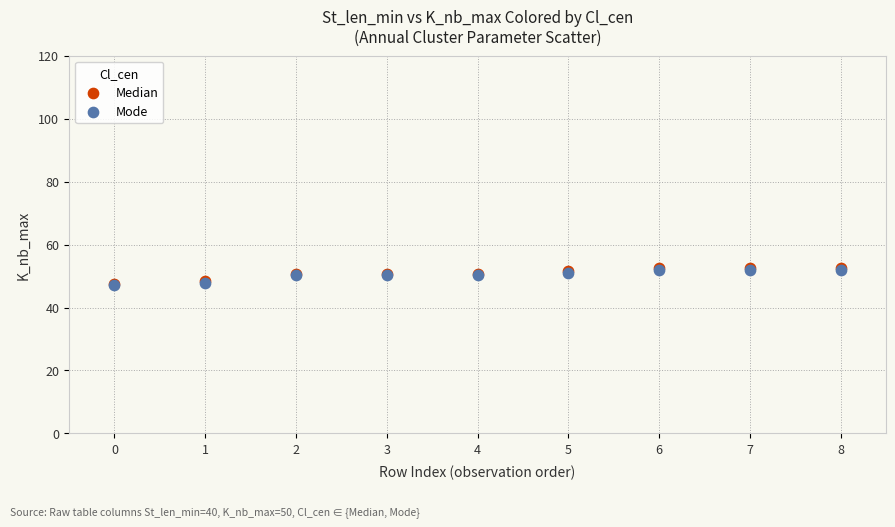

What are all the series names shown in the legend?

Median, Mode